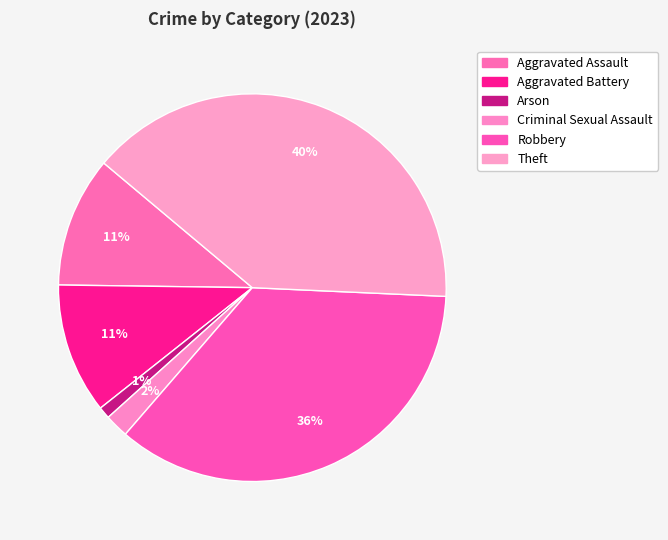

Combined, what portion of the pie is Theft and Aggravated Assault?

50.5%